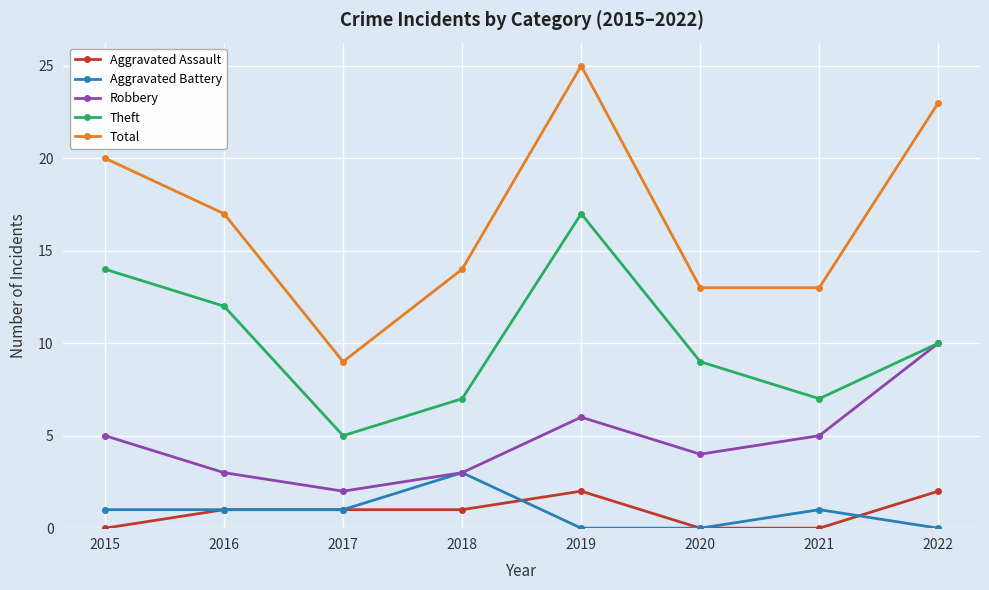

At which category is the sum across all series the highest?

2019